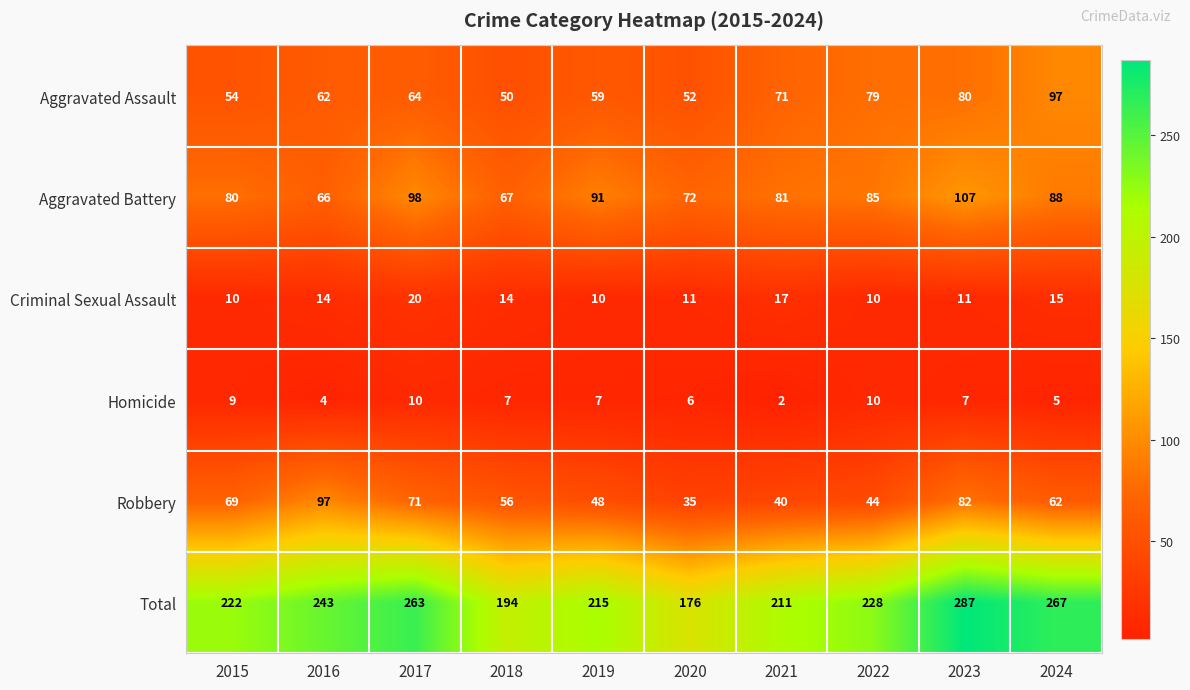

Which series has the widest spread of values?

Total